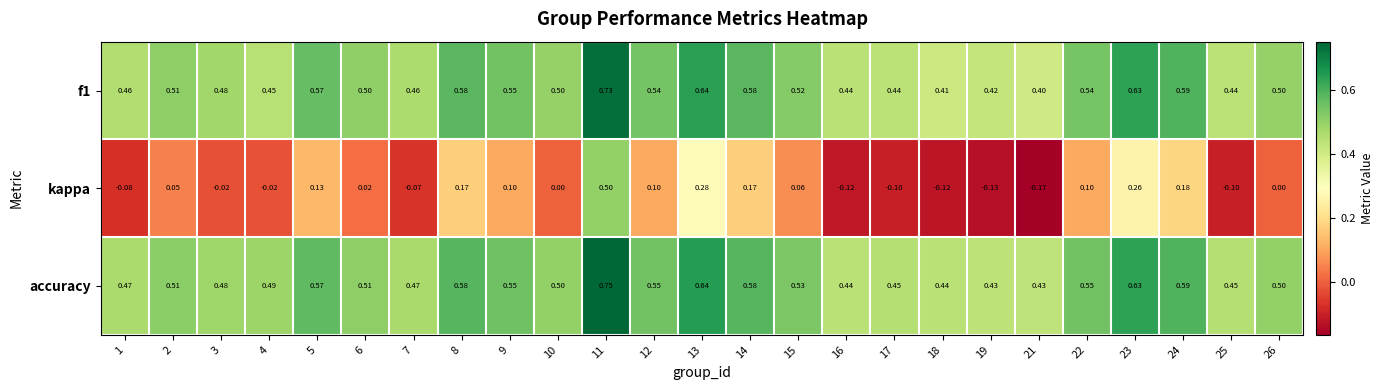

Is the value of f1 at 13 greater than the value of accuracy at 22?

Yes